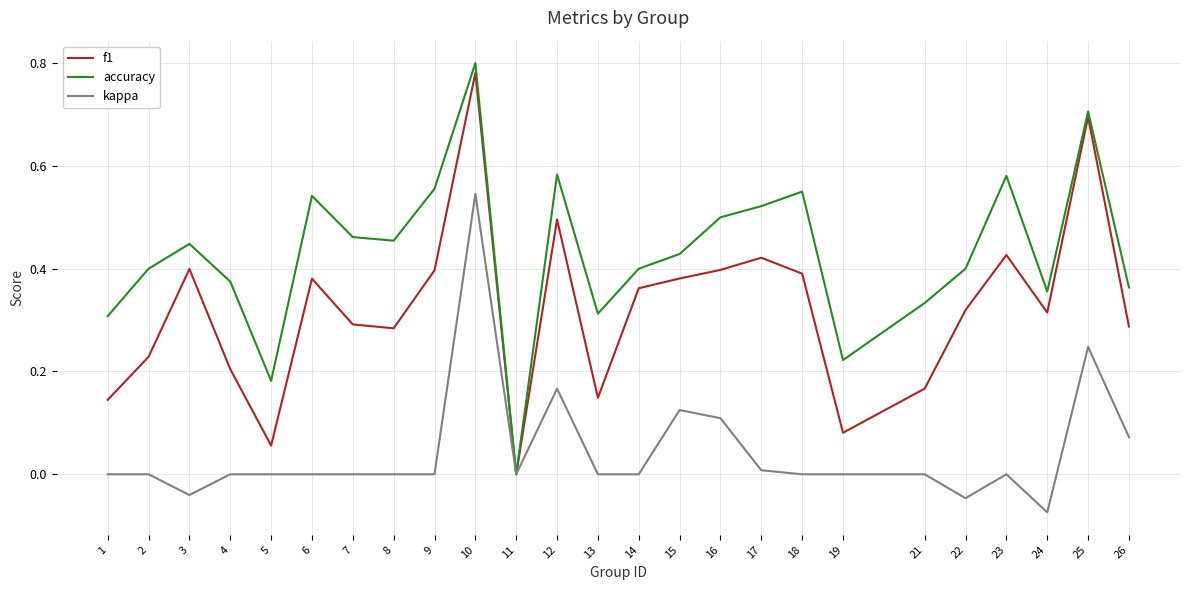

Which series changed the most between 5 and 6?

accuracy